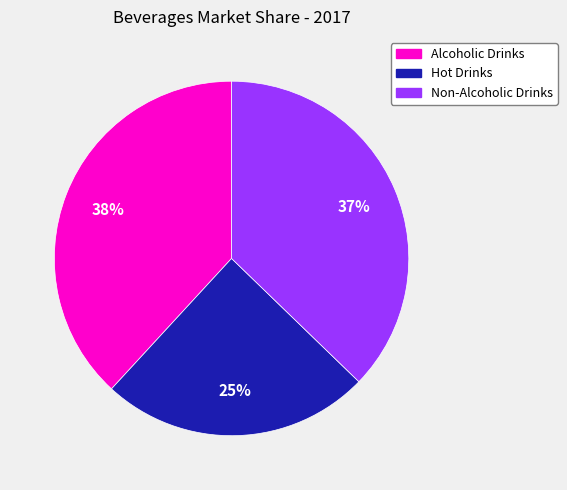

What is the smallest slice in the pie chart?

Hot Drinks